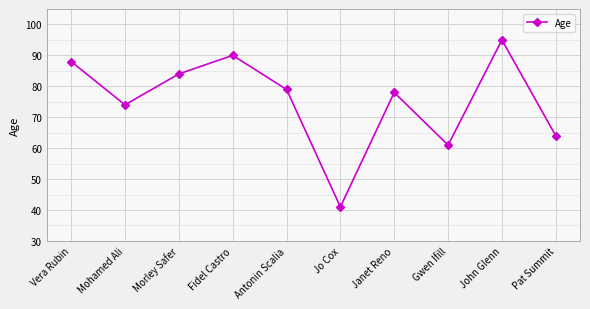

At which category does the chart reach its minimum across all series?

Jo Cox